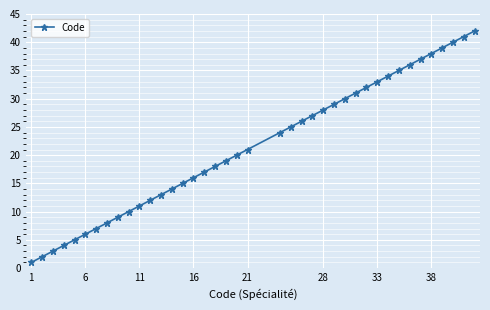

True or false: the data has more than 2 interior local peaks.

False